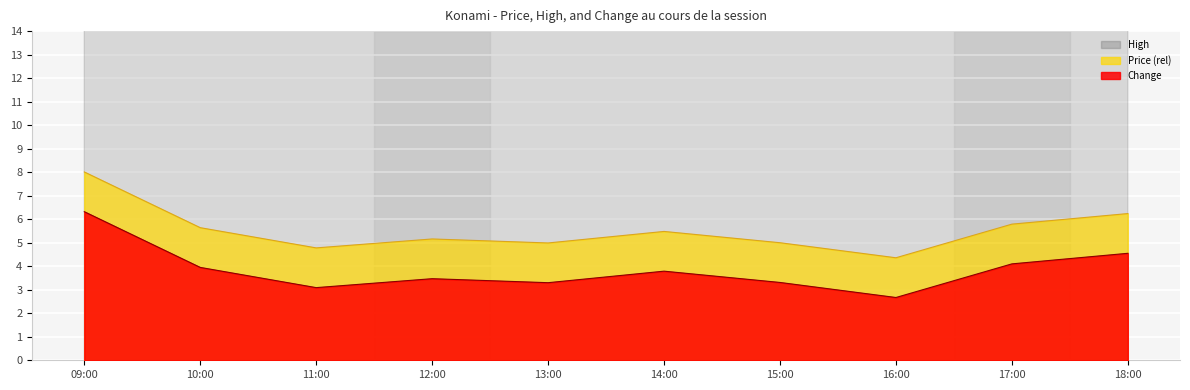

True or false: Price and High intersect in this chart.

False